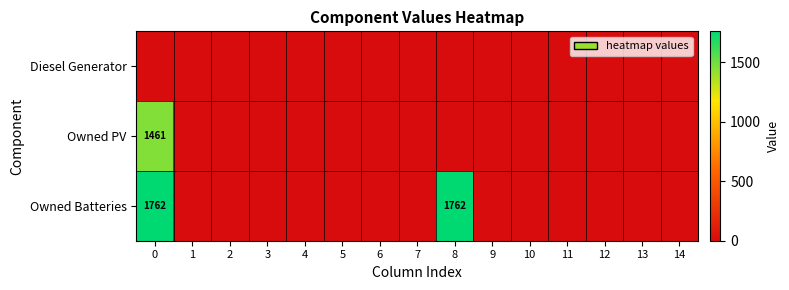

Which series has the largest range (max minus min)?

Owned Batteries